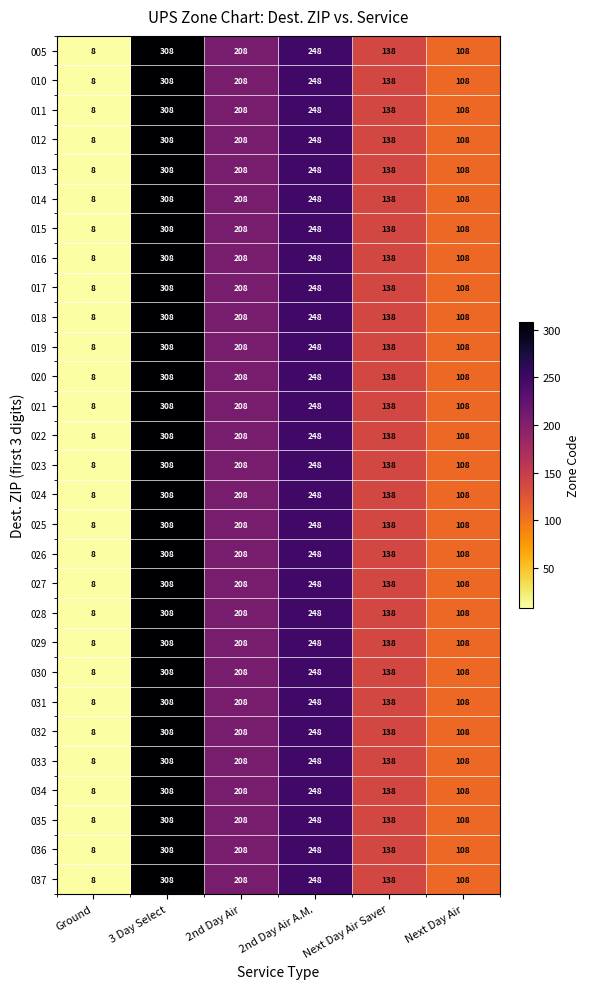

Read the 015 value at Ground.

8